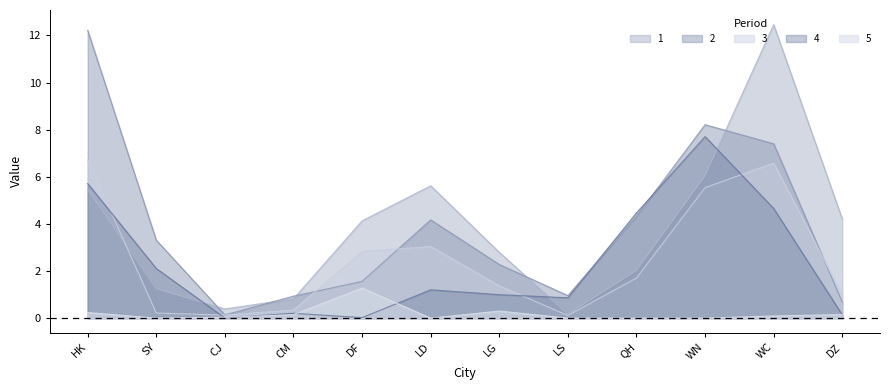

What is the difference between the highest and lowest values at SY?

3.3